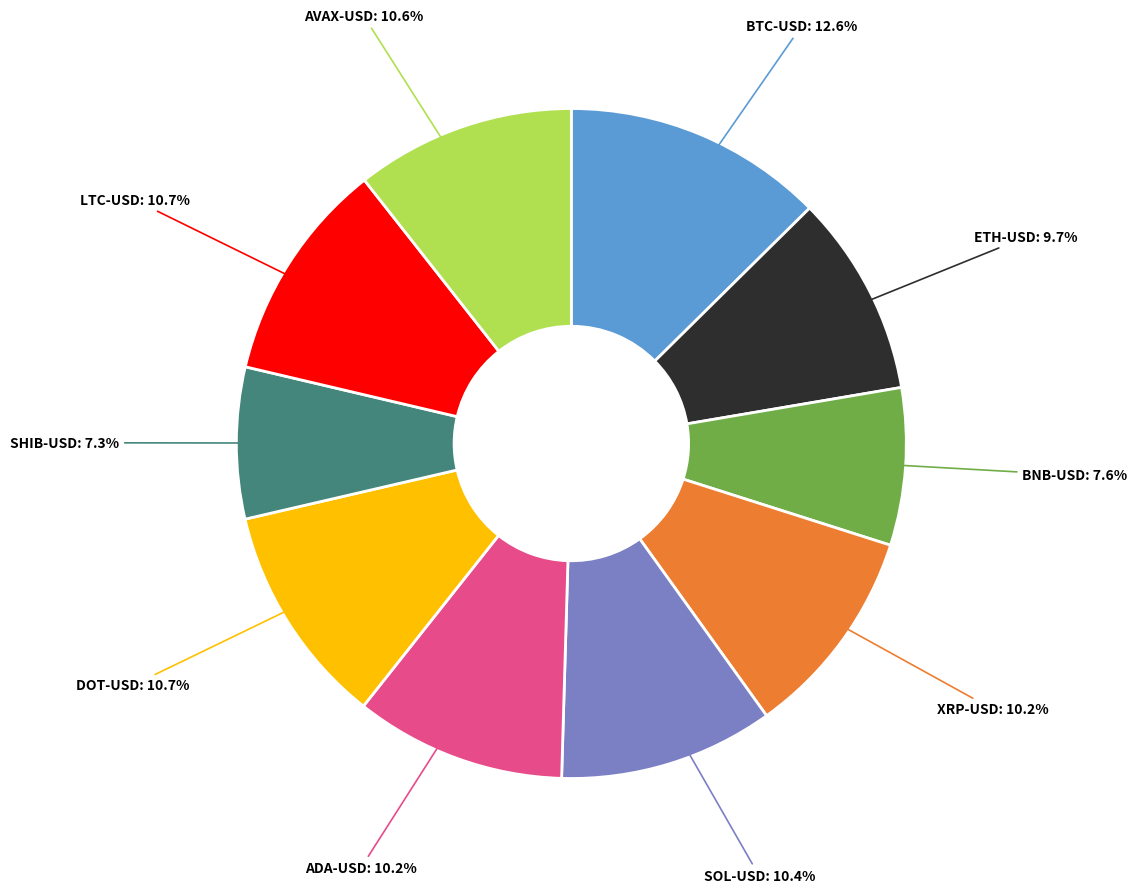

How many segments does this pie chart have?

10